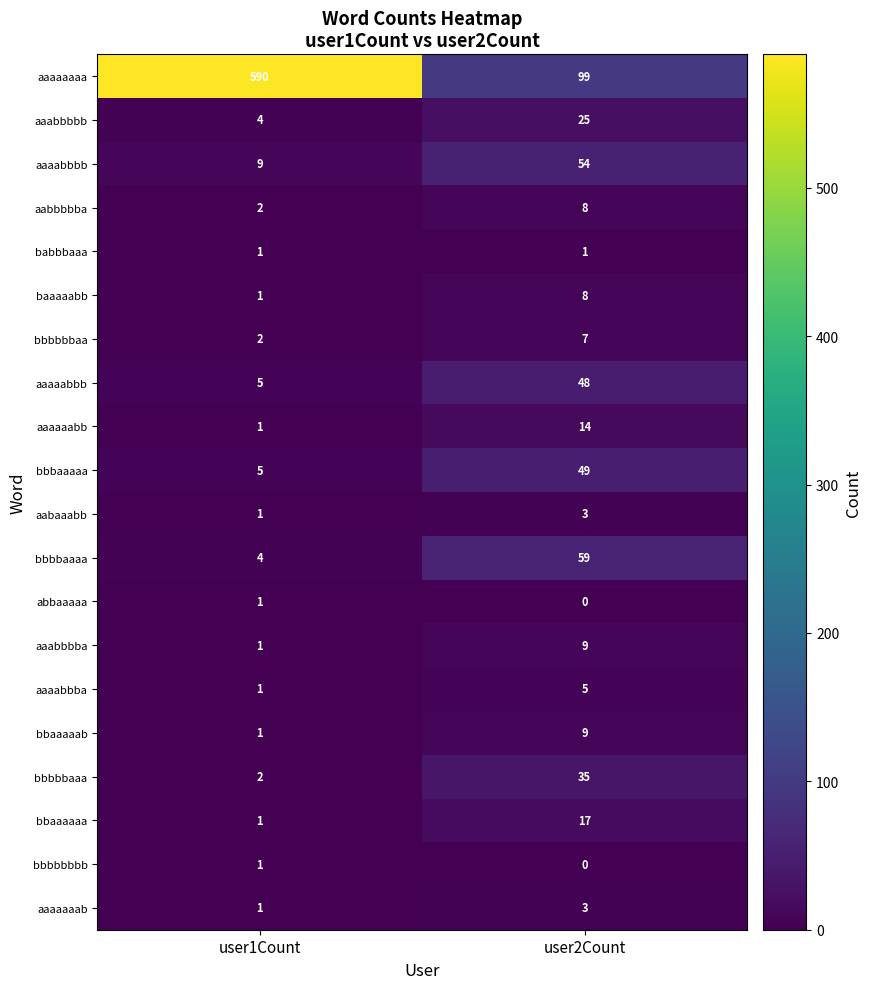

Where is bbbbaaaa nearest to the value 31?

user1Count